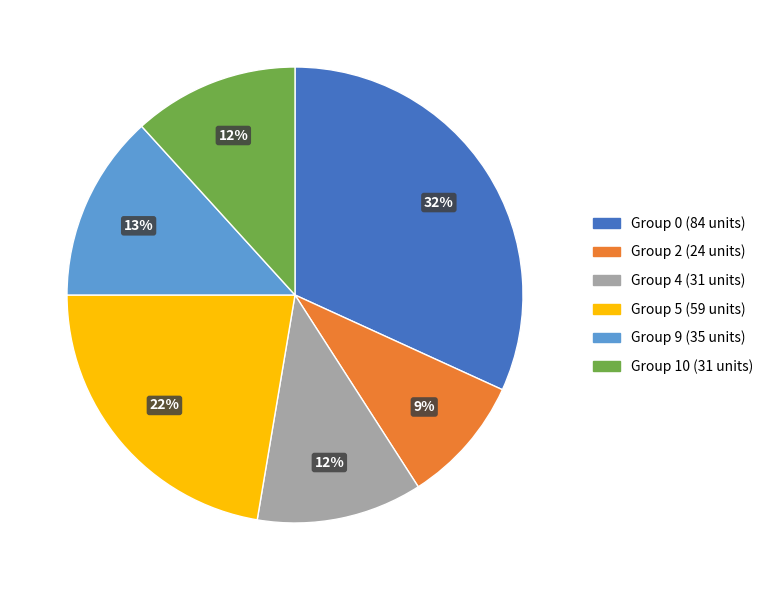

How many segments does this pie chart have?

6